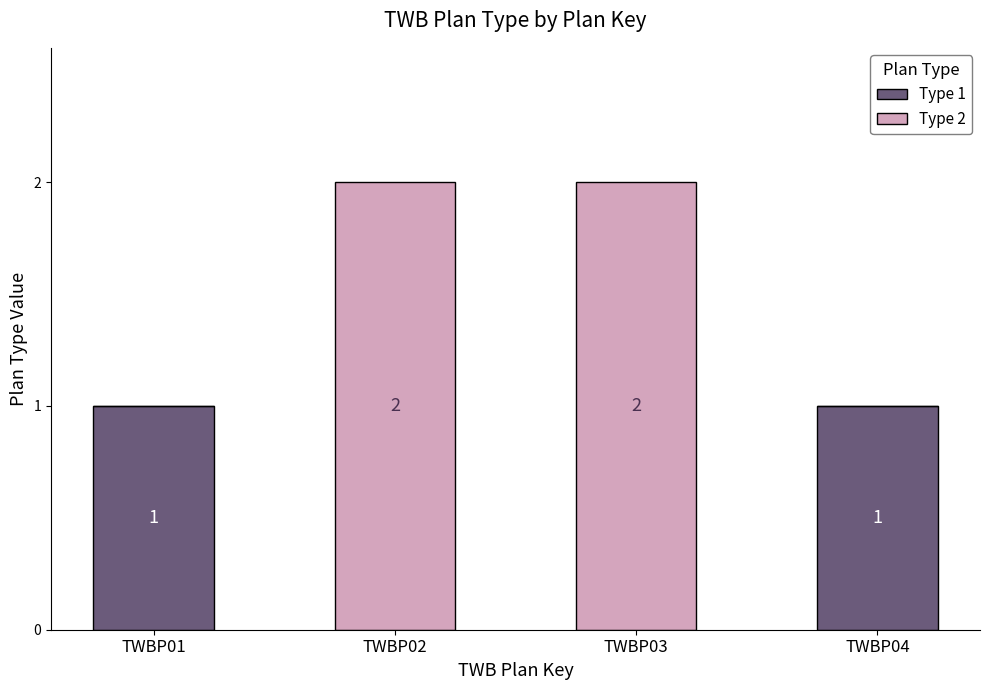

The value of Type 1 at TWBP01 is 0. True or false?

False